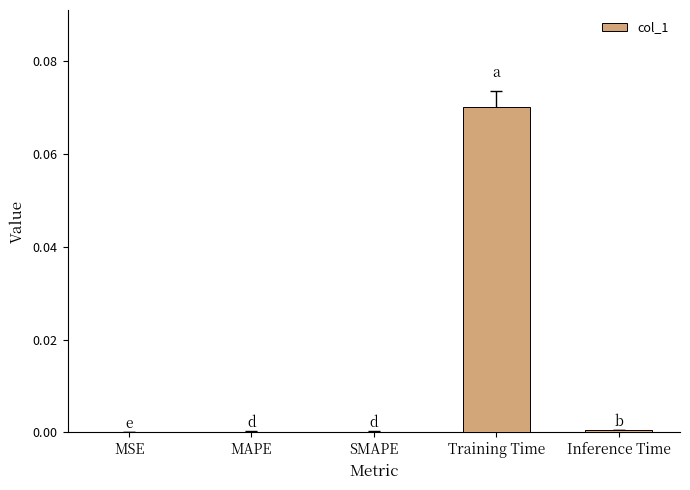

The value at SMAPE is 0.0. True or false?

True